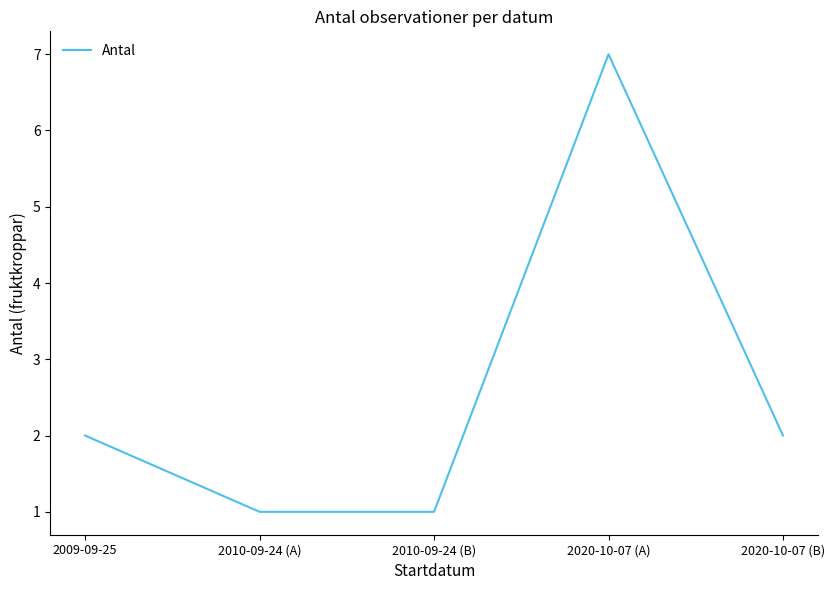

What is the approximate value at 2010-09-24 (B)?

1